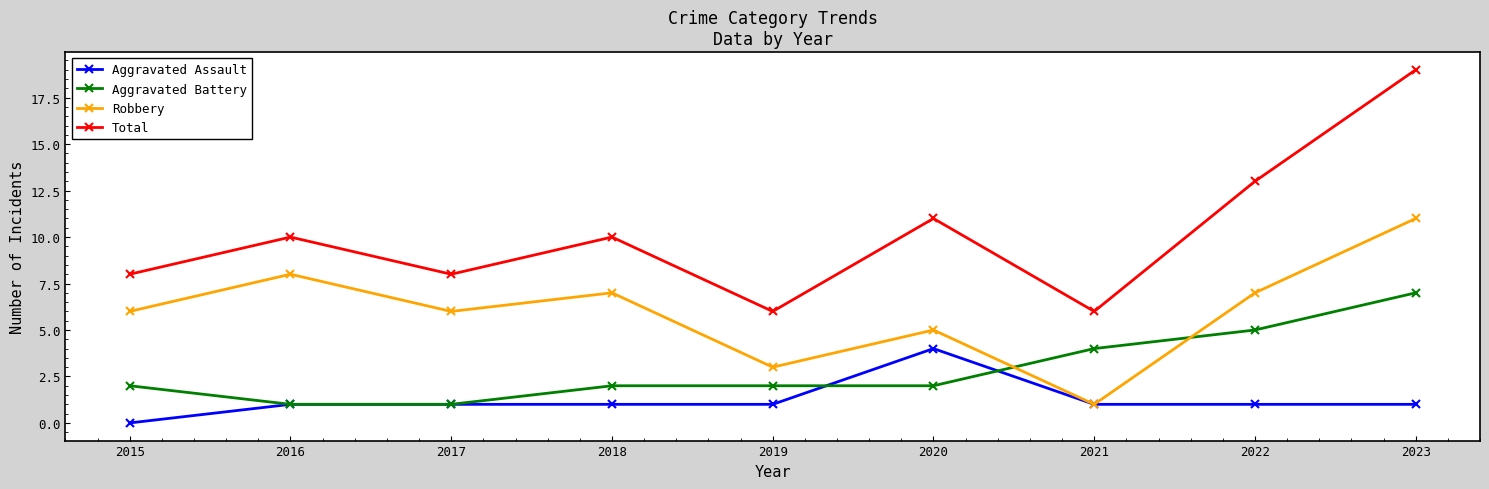

Which category has the highest value across all series?

2023